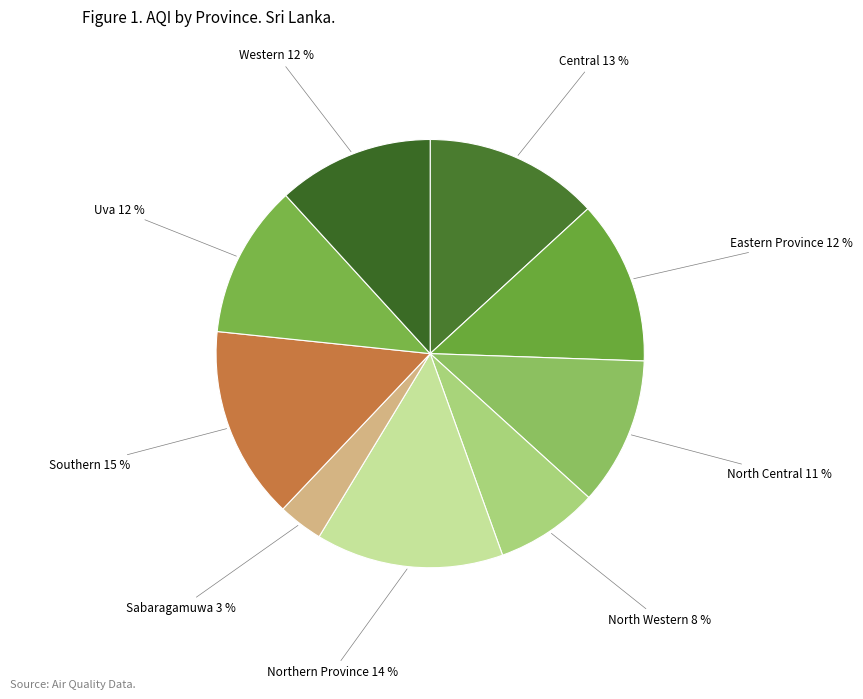

Which slice is the smallest?

Sabaragamuwa